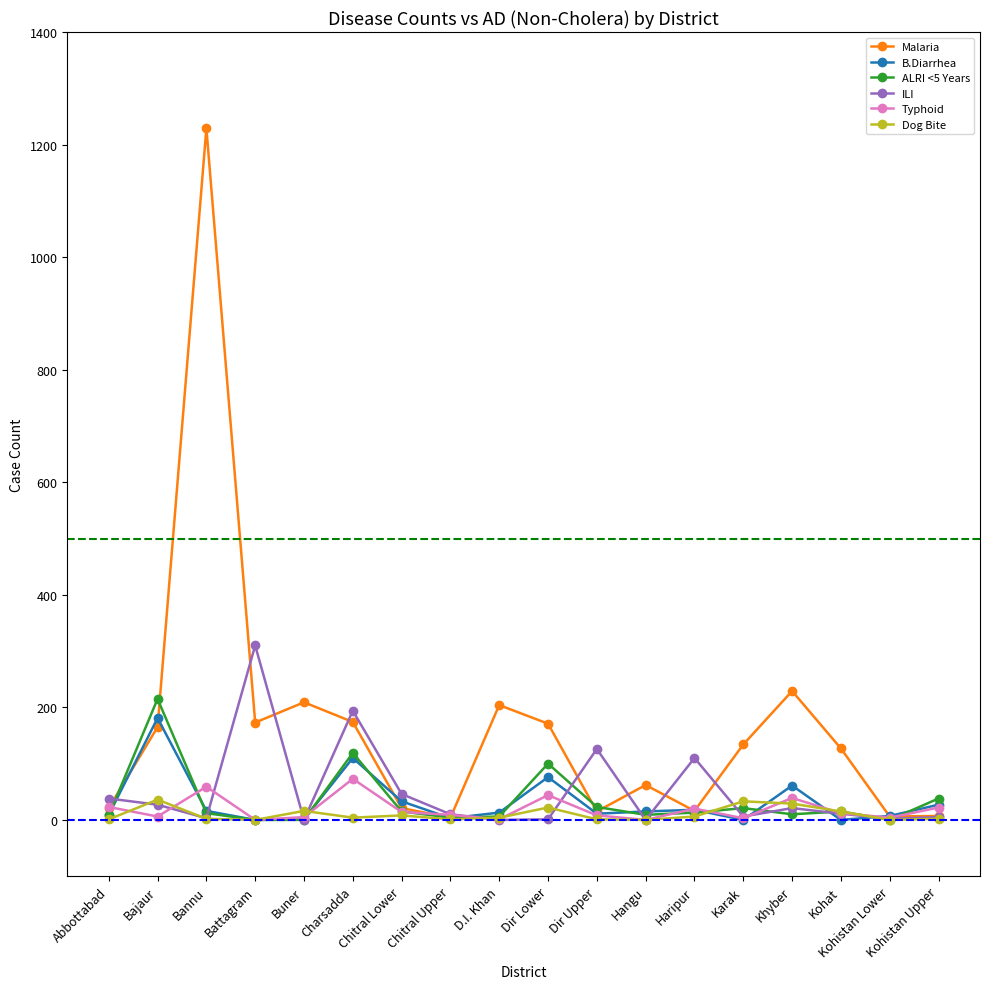

At which category does Typhoid reach its first local peak?

Bannu